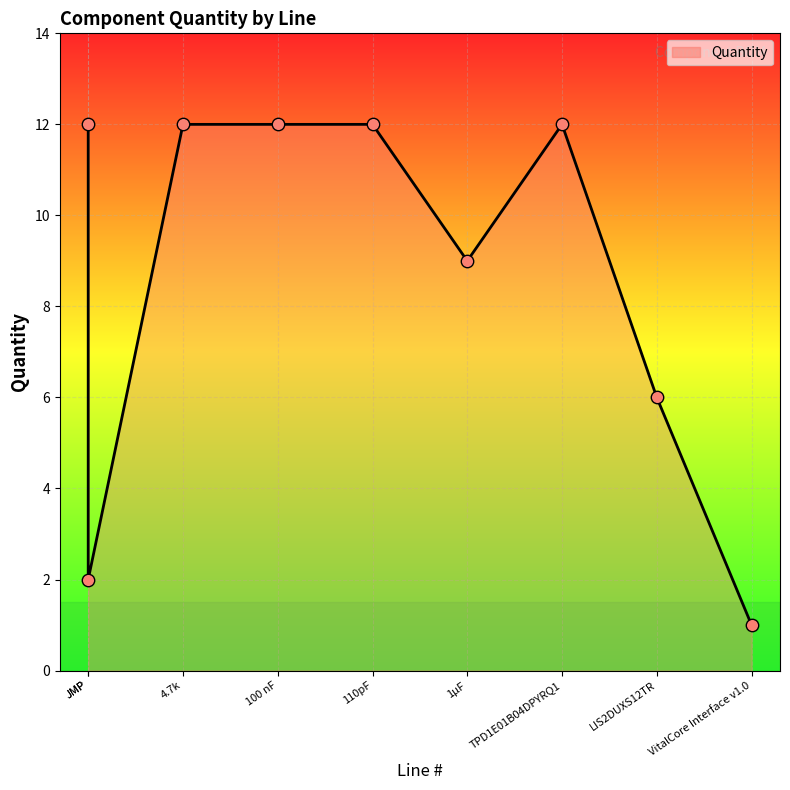

Between JMP and 4.7k, which is larger?

4.7k